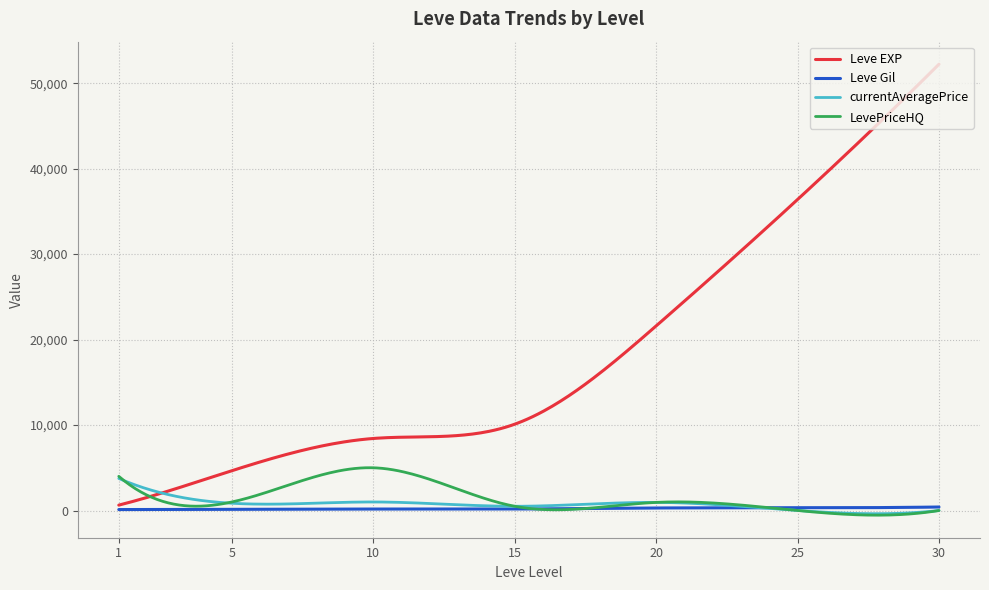

Which series has the largest total across all categories?

Leve EXP